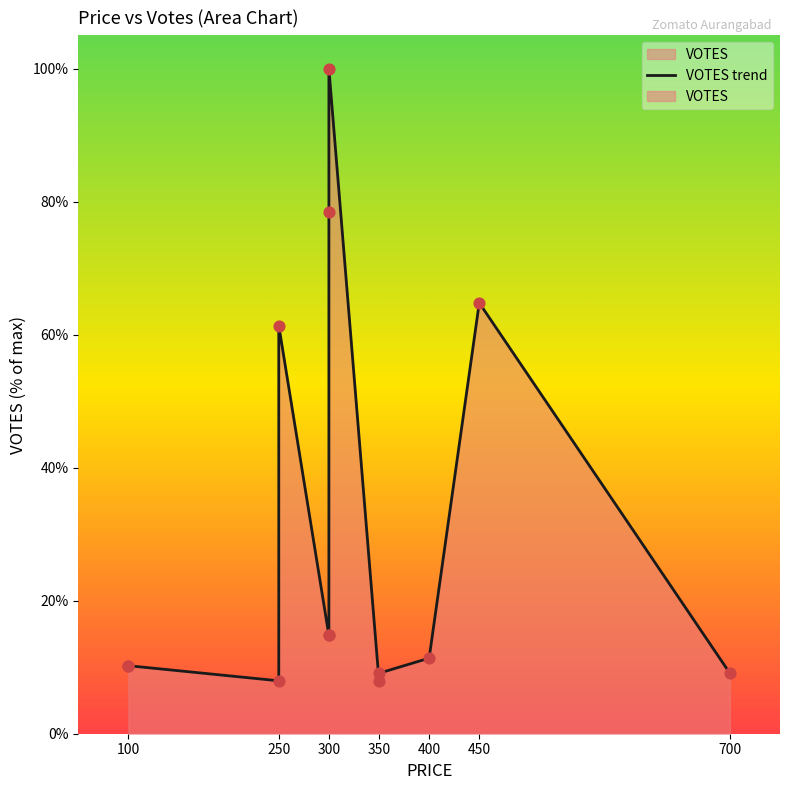

Approximately how many times larger is the value at 100 compared to 250?

1.3